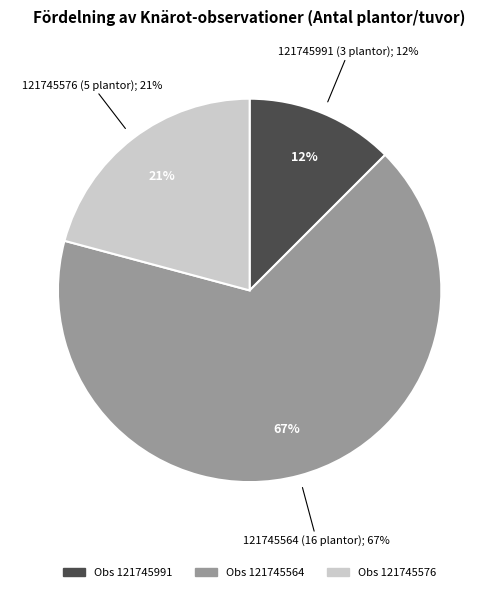

Is there any slice that represents more than half of the pie?

Yes